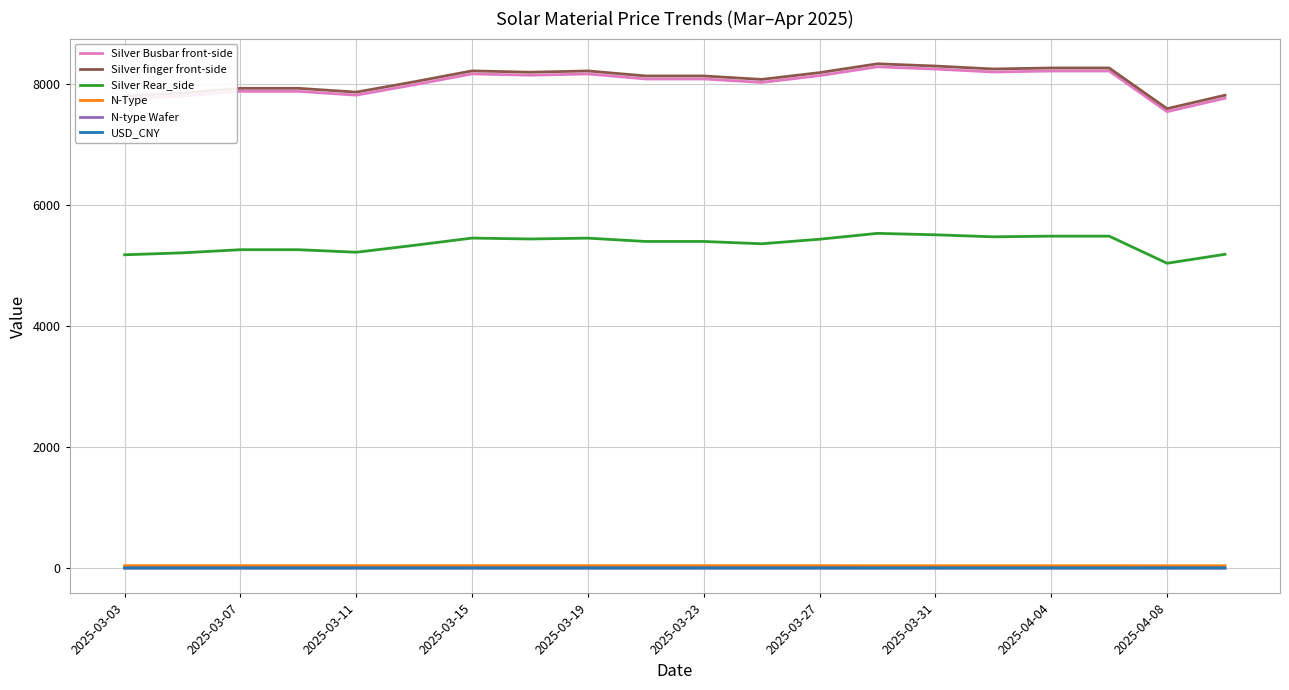

Does the chart display data point markers on the line(s)?

No